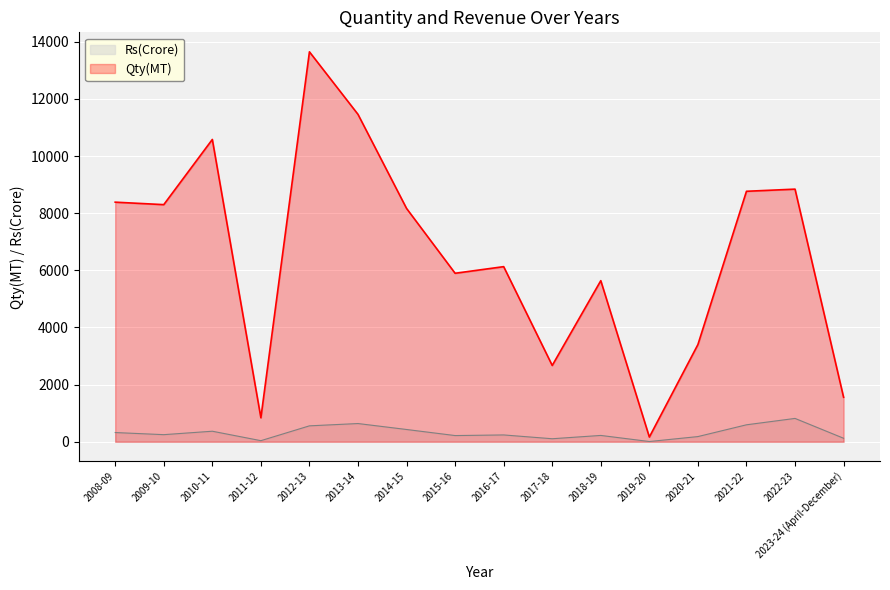

What is the total value across all series at 2013-14?

12098.6